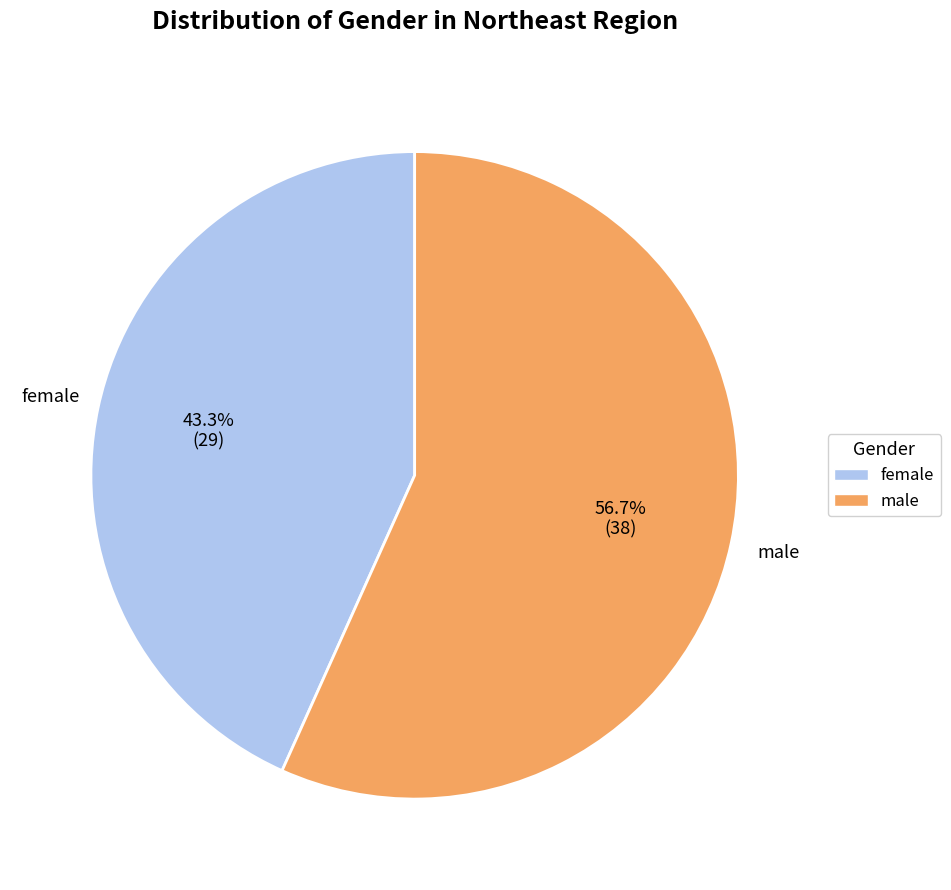

To the nearest percent, what is the combined percentage of female and male?

100%